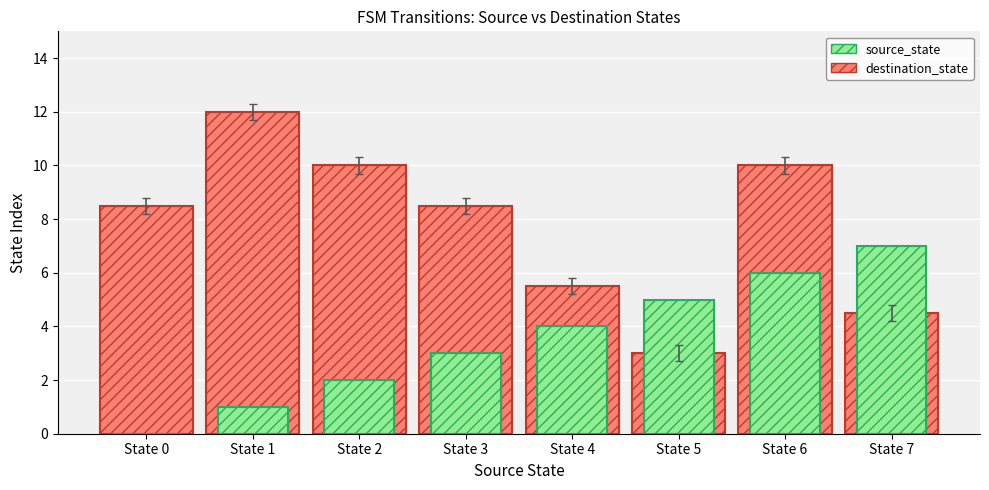

What is the value of the destination_state bar at the 5th from the left?

5.5